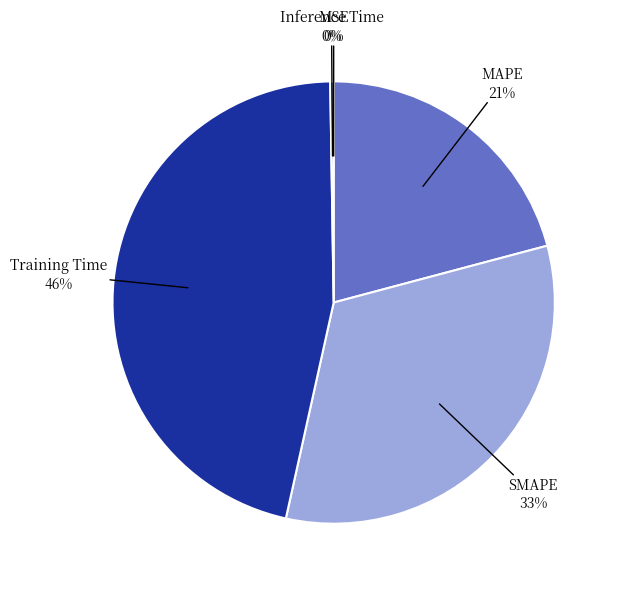

To the nearest percent, what is the difference between the largest and smallest slice percentages?

46%